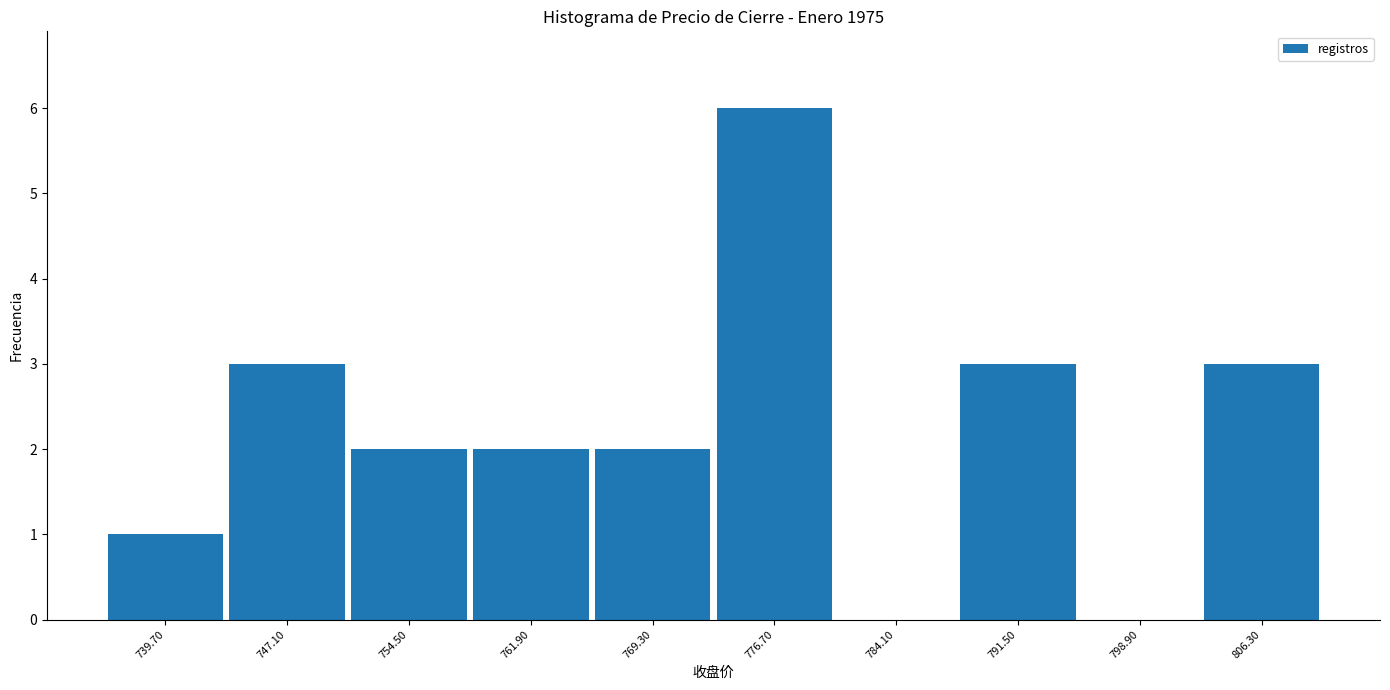

Which range on the x-axis has the tallest bar?

773.0 to 780.4